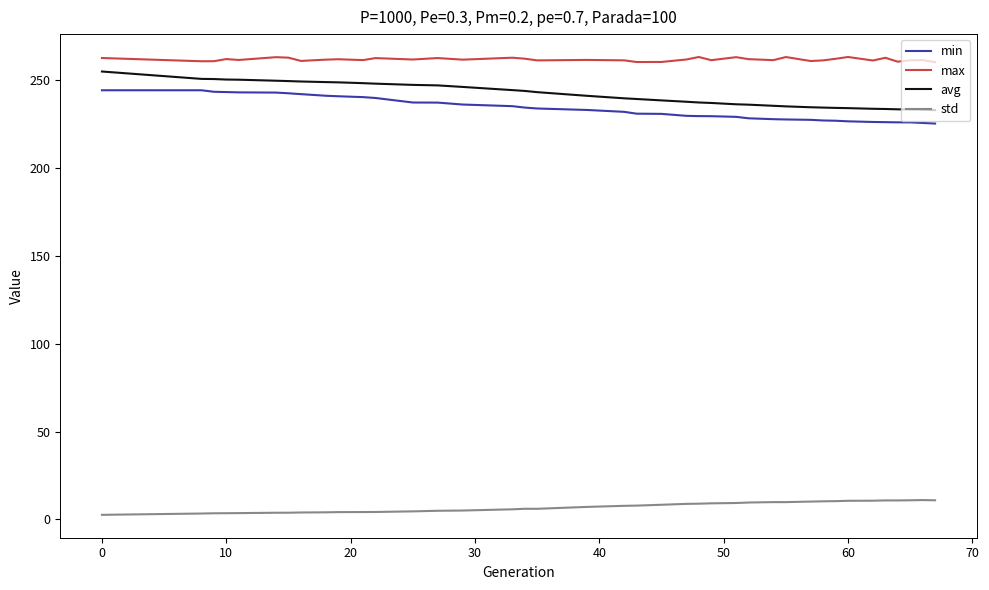

What is the greatest value displayed?

263.2